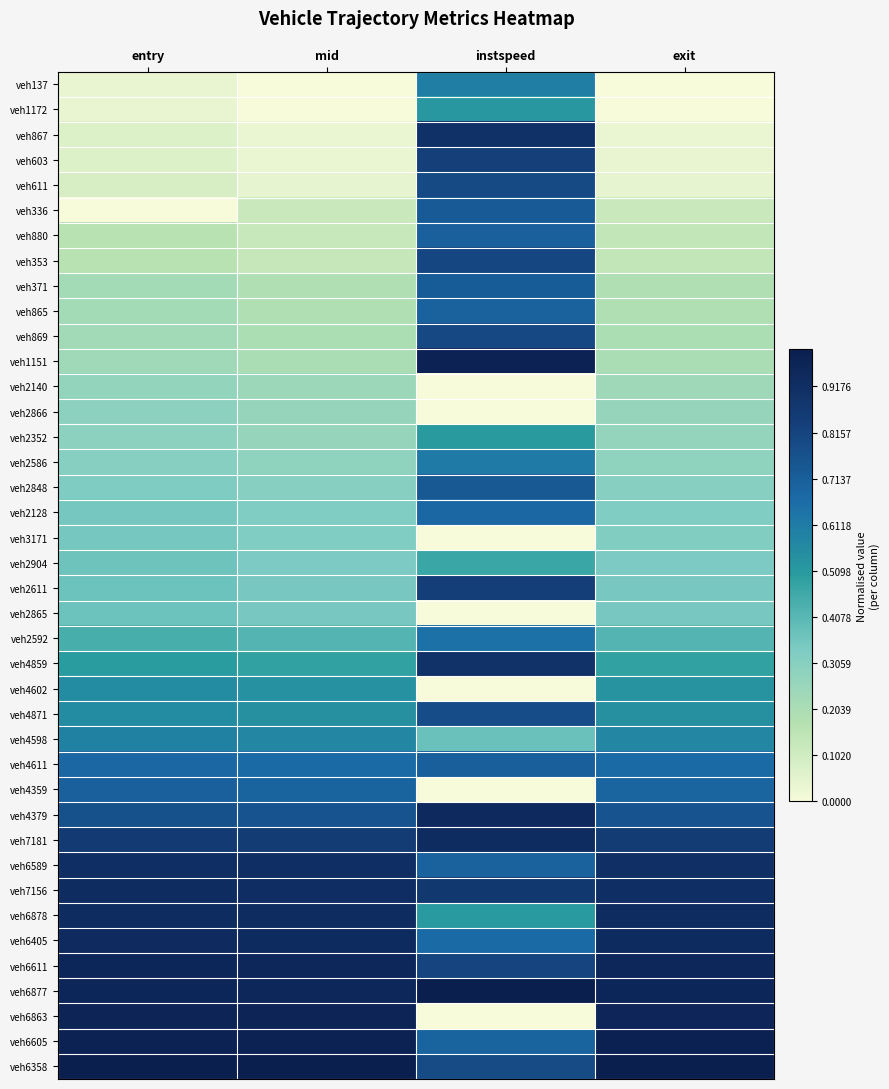

Which label corresponds to the smallest value in the chart?

mid